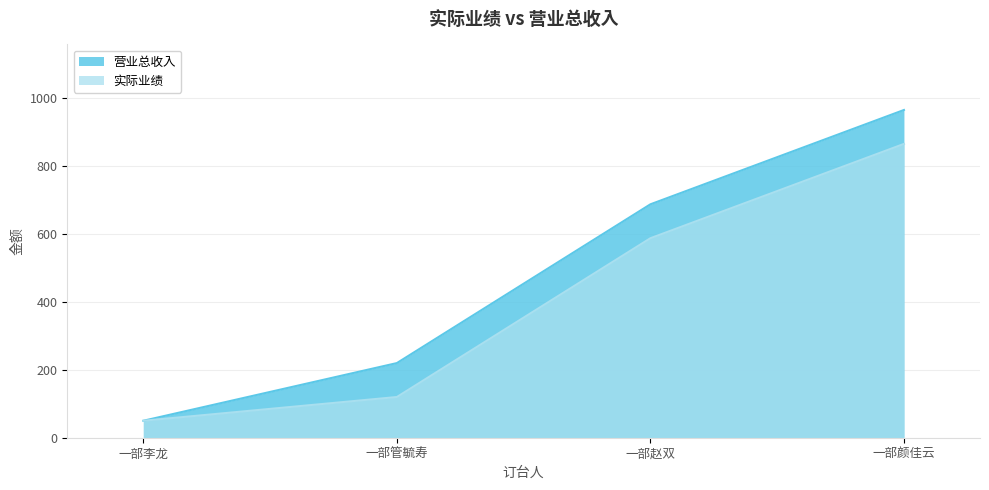

Where is 营业总收入 nearest to the value 508?

一部赵双